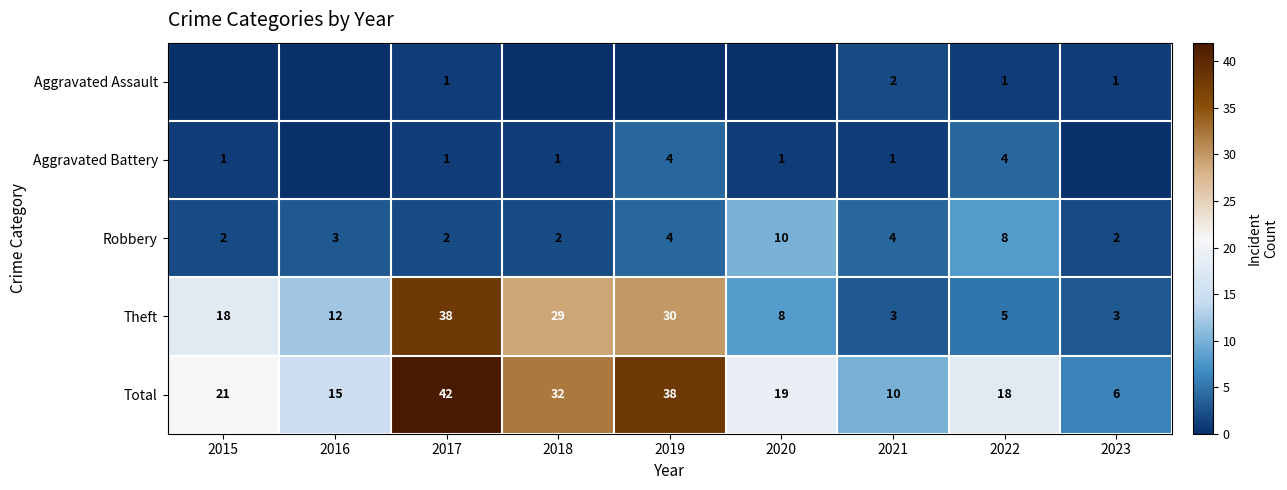

What is the difference between the highest and lowest values at 2023?

6